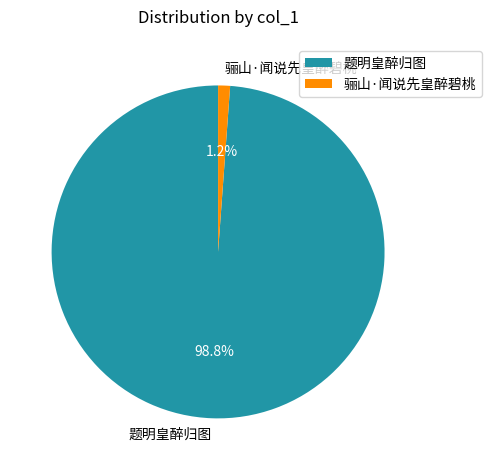

How much of the chart is everything except 题明皇醉归图?

1.2%